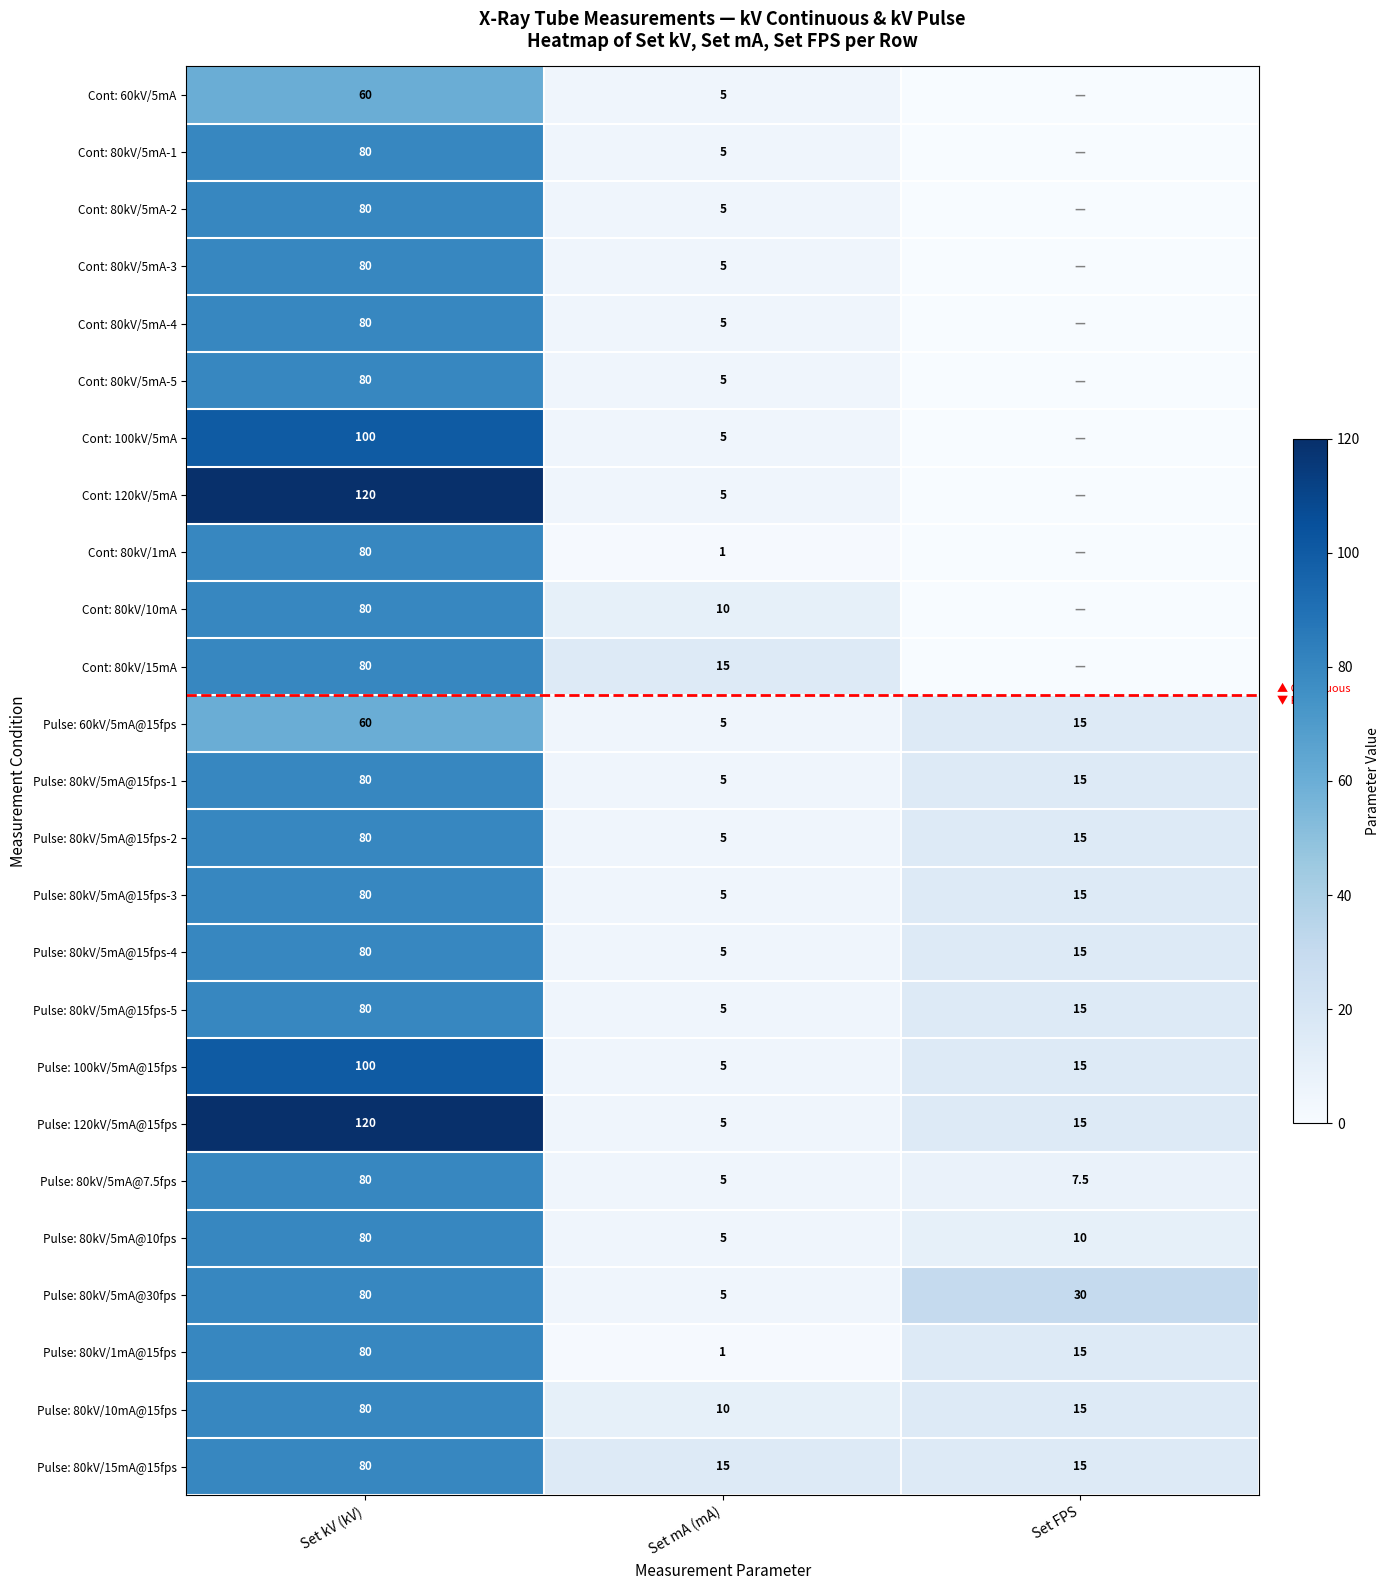

What is the spread (max minus min) of values at Set mA (mA)?

14.0